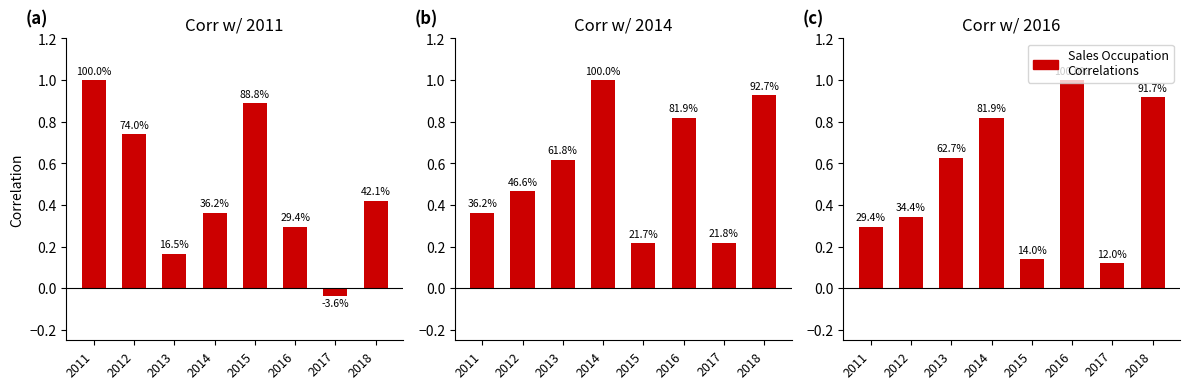

Does the chart contain any negative values?

Yes